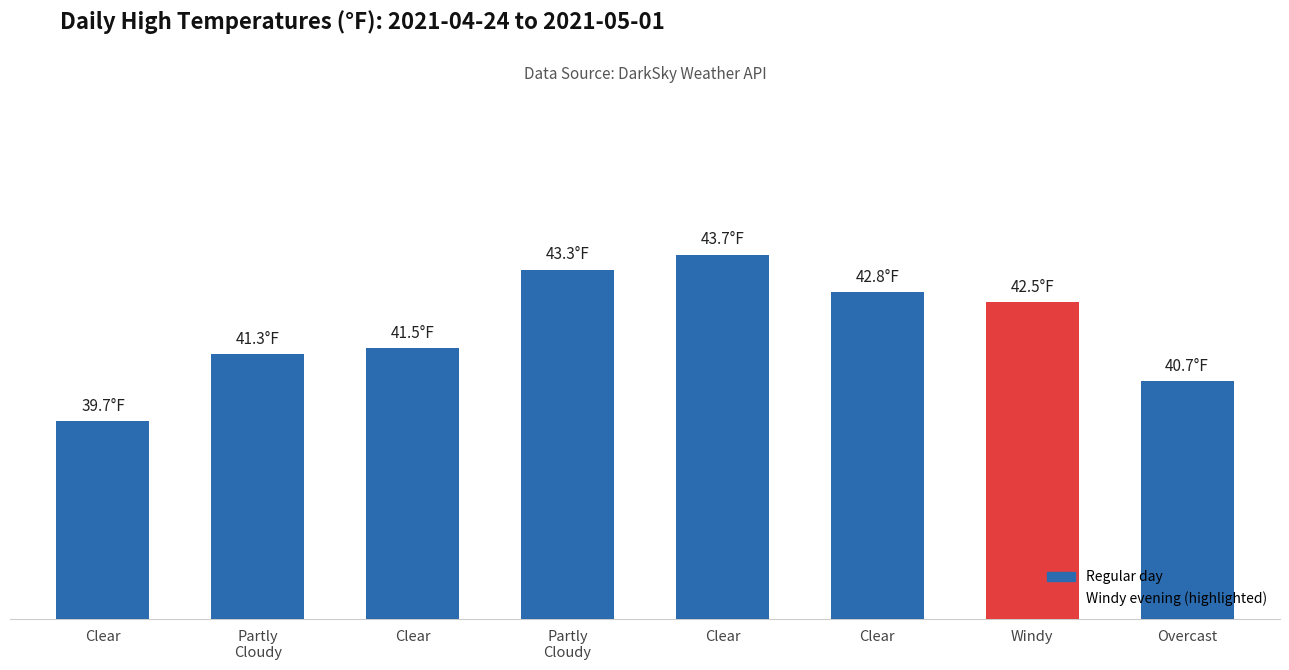

What is the greatest value displayed?

43.7